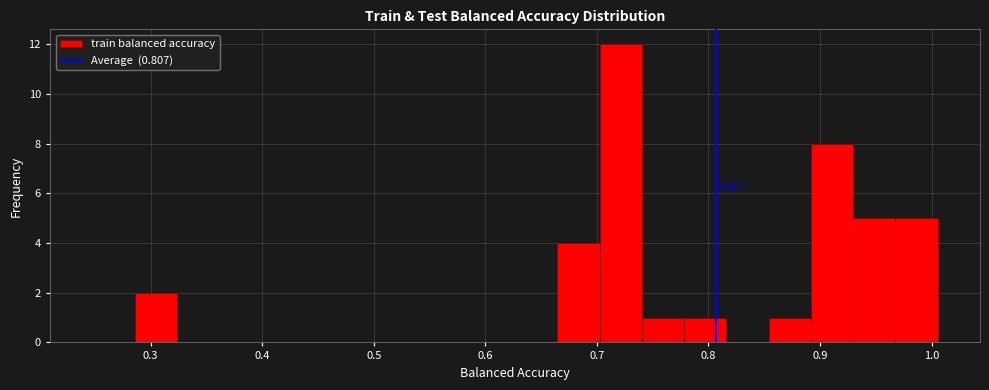

Around what value on the x-axis is the tallest bar? Give the approximate position of its centre, as read against the axis.

0.72